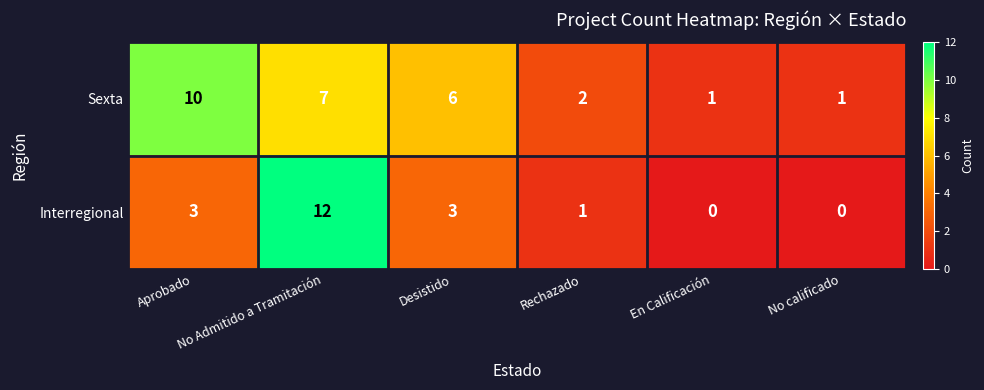

What is the maximum value for Sexta?

10